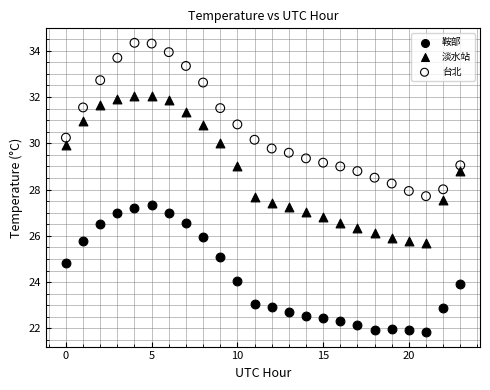

Which series has the largest Y range (max minus min)?

台北